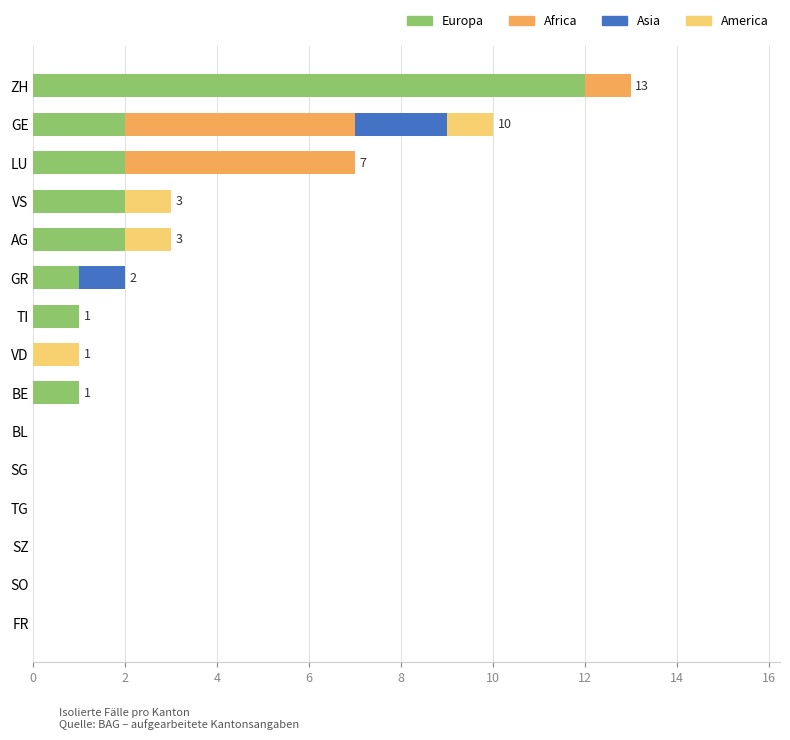

Which category has the highest value in the Europa series?

ZH